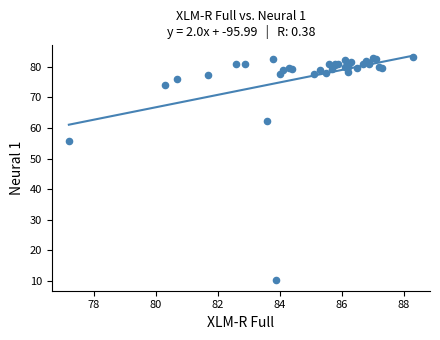

What Y value in the scatter plot is closest to 46?

55.6